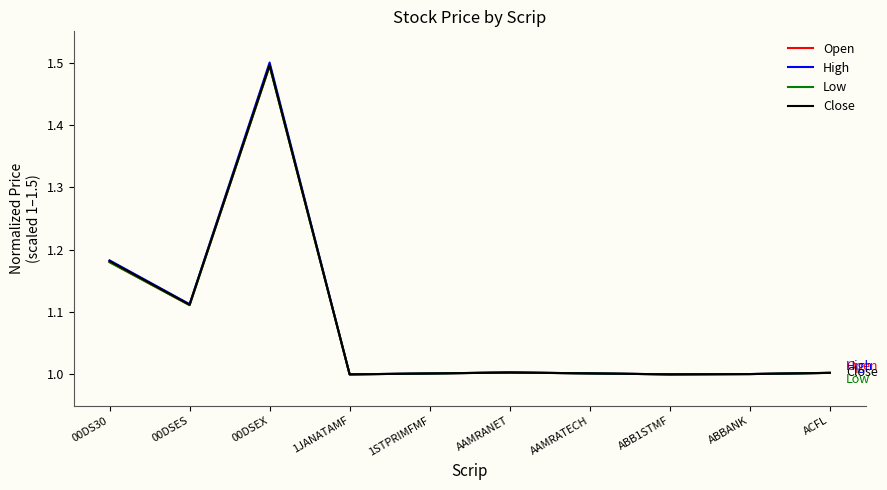

What is the sum of the Close values at 00DSES and 1JANATAMF?

2.1